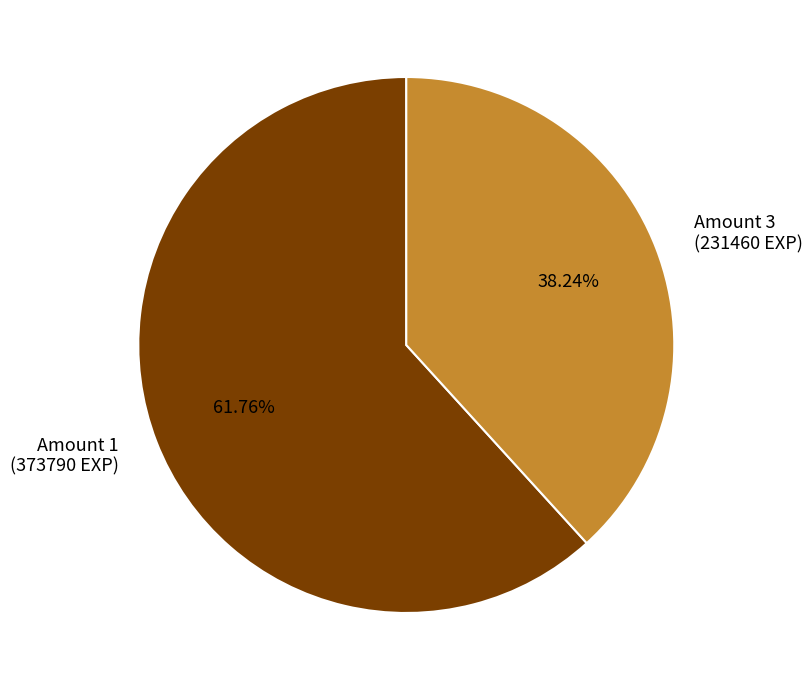

Is Amount 3 (231460 EXP) the majority of the pie?

No